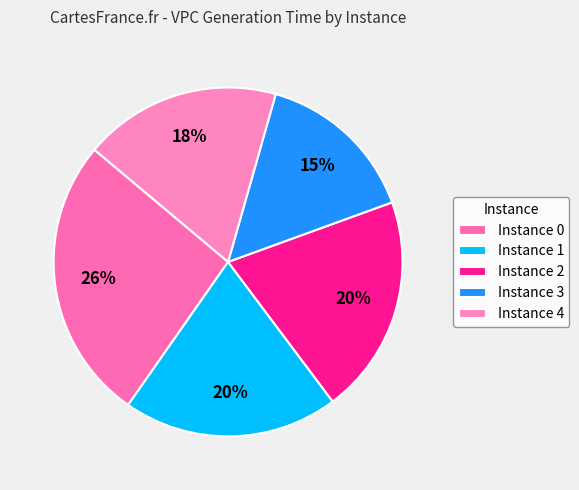

Does any single category account for the majority?

No